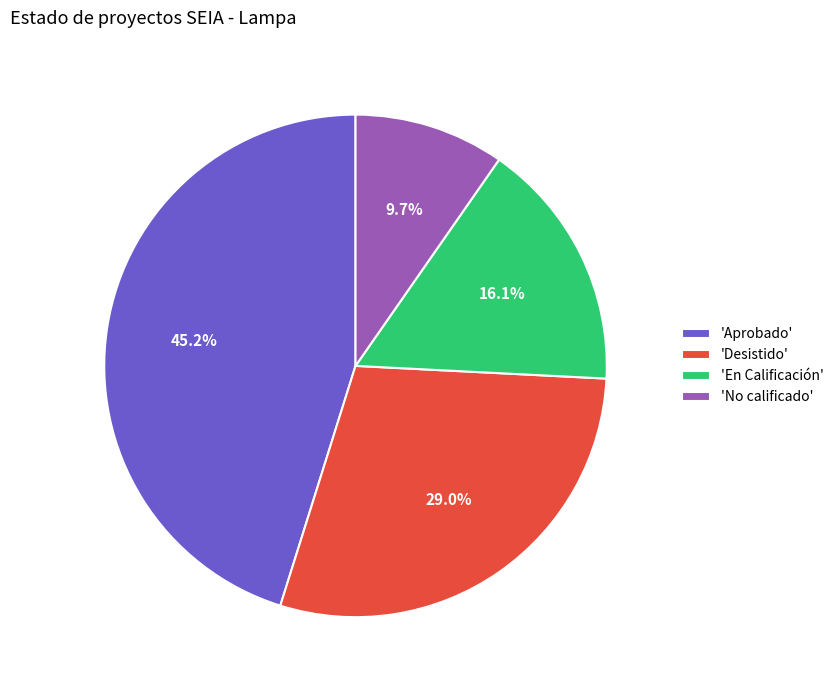

What is the ratio of the value at 'Desistido' to the value at 'No calificado'?

3.0